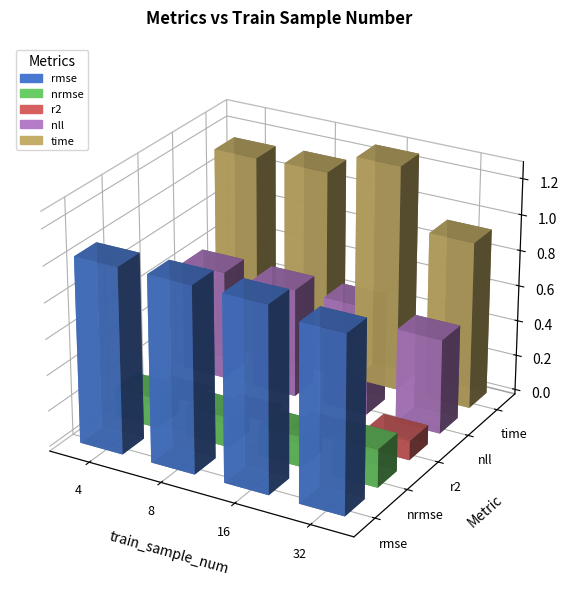

At which category is the sum across all series the highest?

16